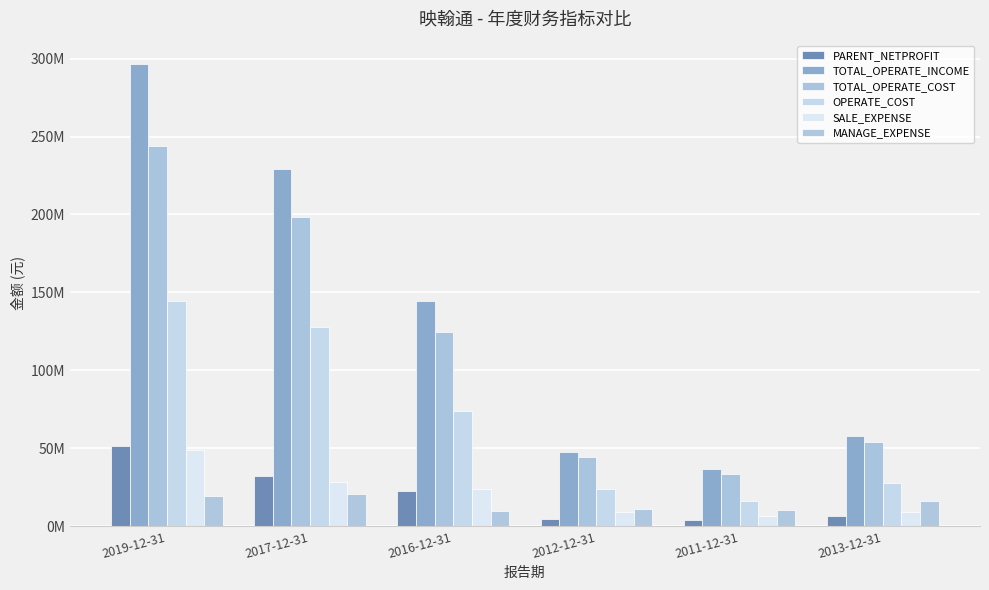

At which label does OPERATE_COST first exceed 73905907?

2019-12-31